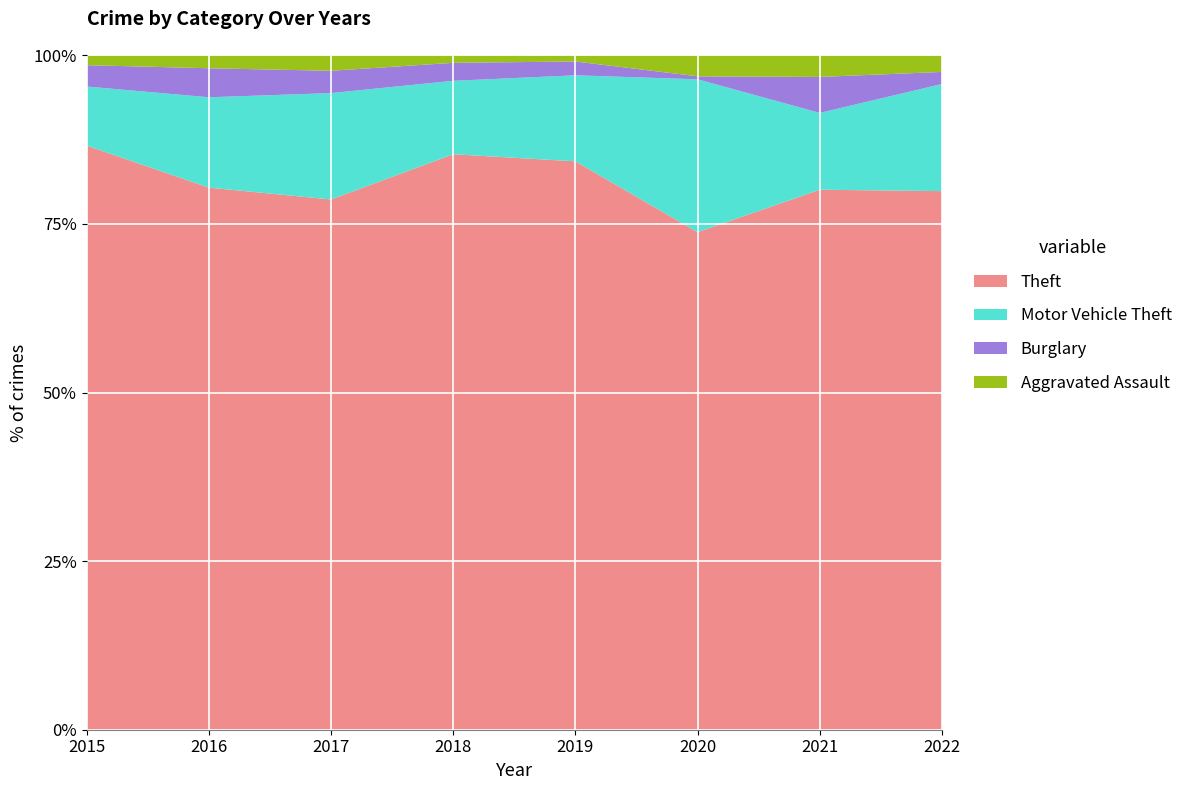

Reading left to right, transcribe all the data shown in this chart.

Theft: 2015=356	2016=336	2017=309	2018=384	2019=370	2020=166	2021=225	2022=357
Motor Vehicle Theft: 2015=36	2016=56	2017=62	2018=49	2019=56	2020=51	2021=32	2022=71
Burglary: 2015=13	2016=18	2017=13	2018=12	2019=9	2020=1	2021=15	2022=8
Aggravated Assault: 2015=6	2016=8	2017=9	2018=5	2019=4	2020=7	2021=9	2022=11